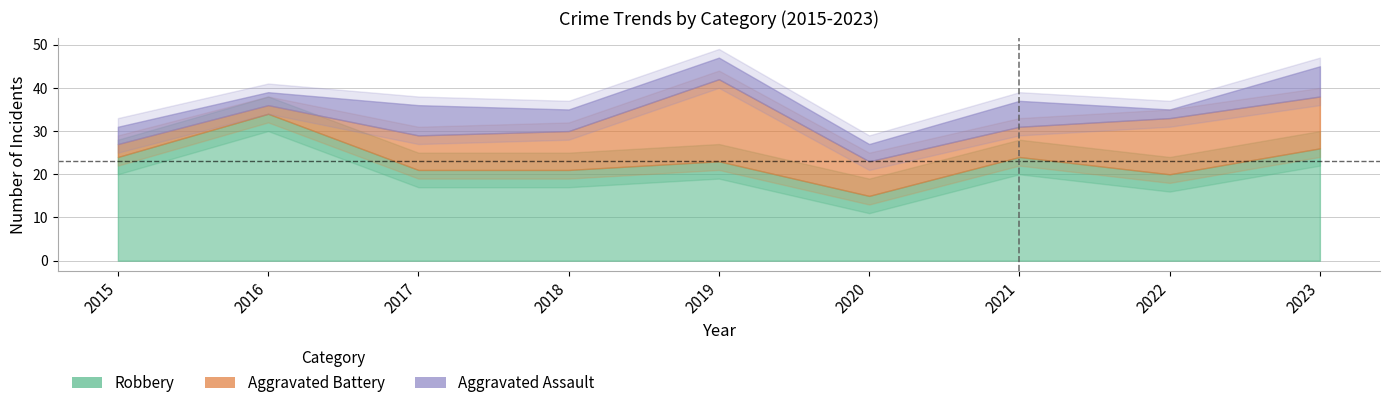

True or false: Aggravated Assault and Robbery cross at least once.

False